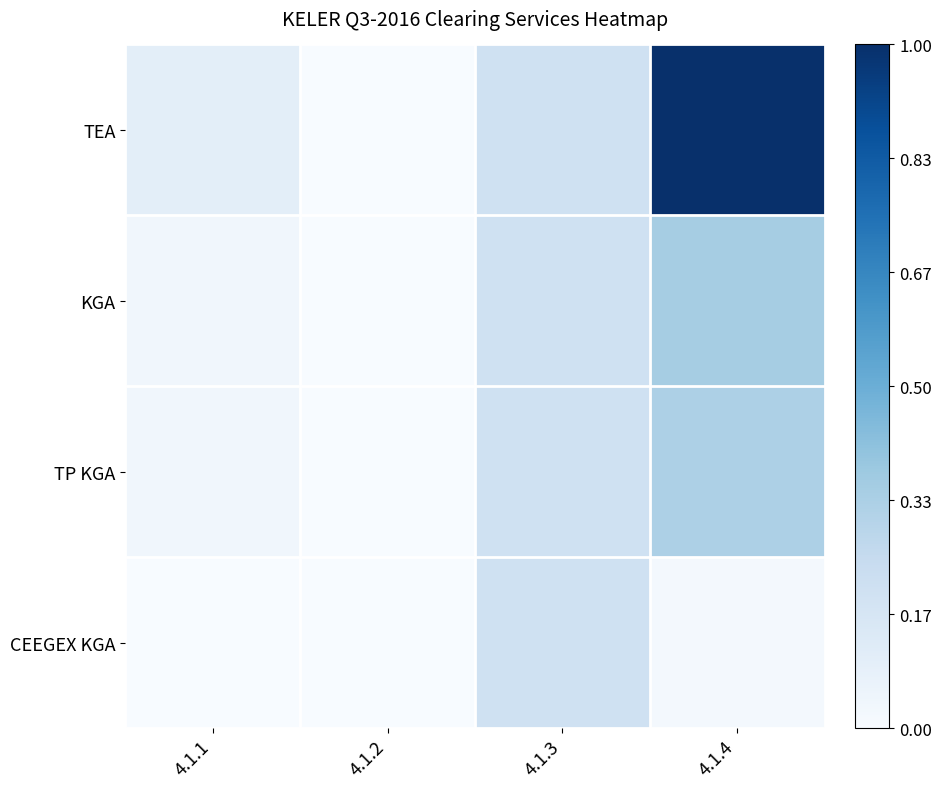

What is the spread (max minus min) of values at 4.1.1?

0.1